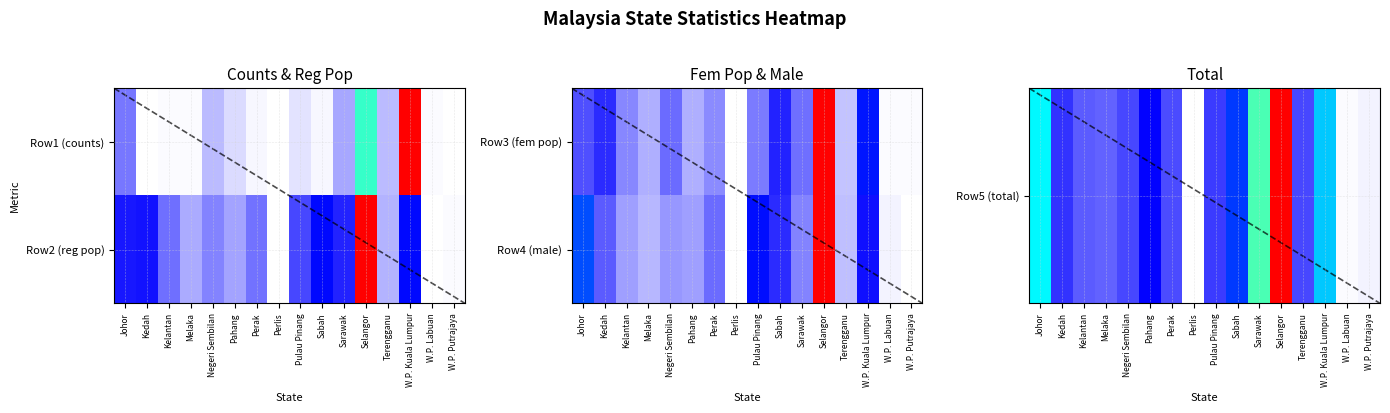

Is it true that Row4 (male) equals 0.0 at Perlis?

True